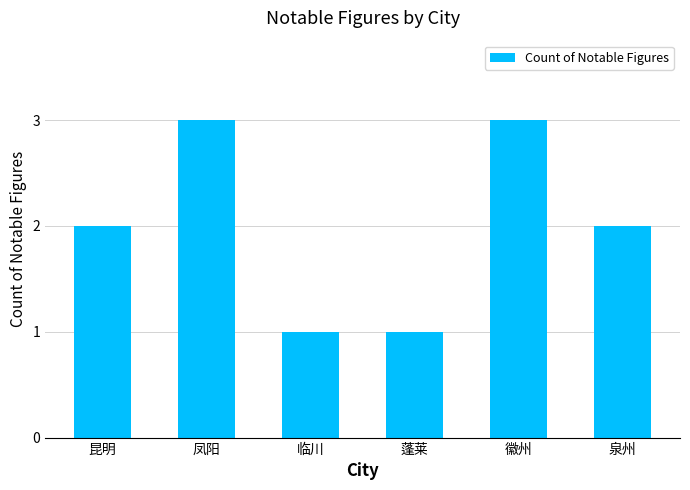

Approximately how many times larger is the value at 徽州 compared to 临川?

3.0